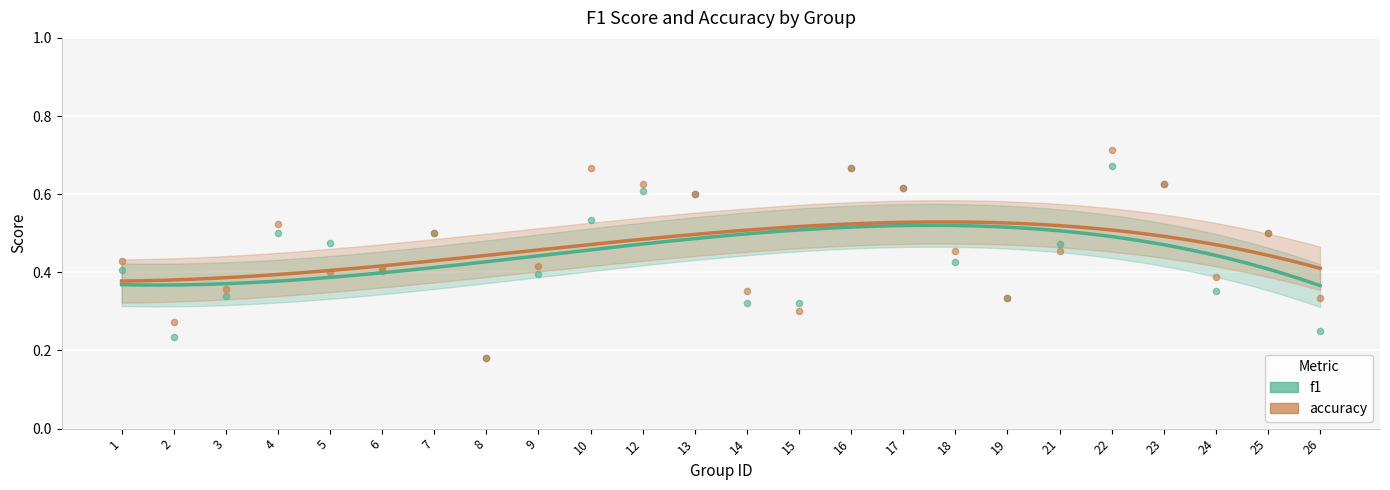

Is the value of f1 at 24 greater than the value of accuracy at 18?

No